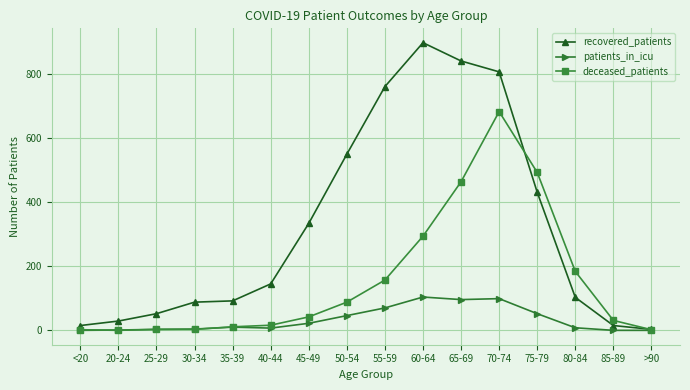

Is the value of recovered_patients at 25-29 greater than the value of patients_in_icu at 60-64?

No